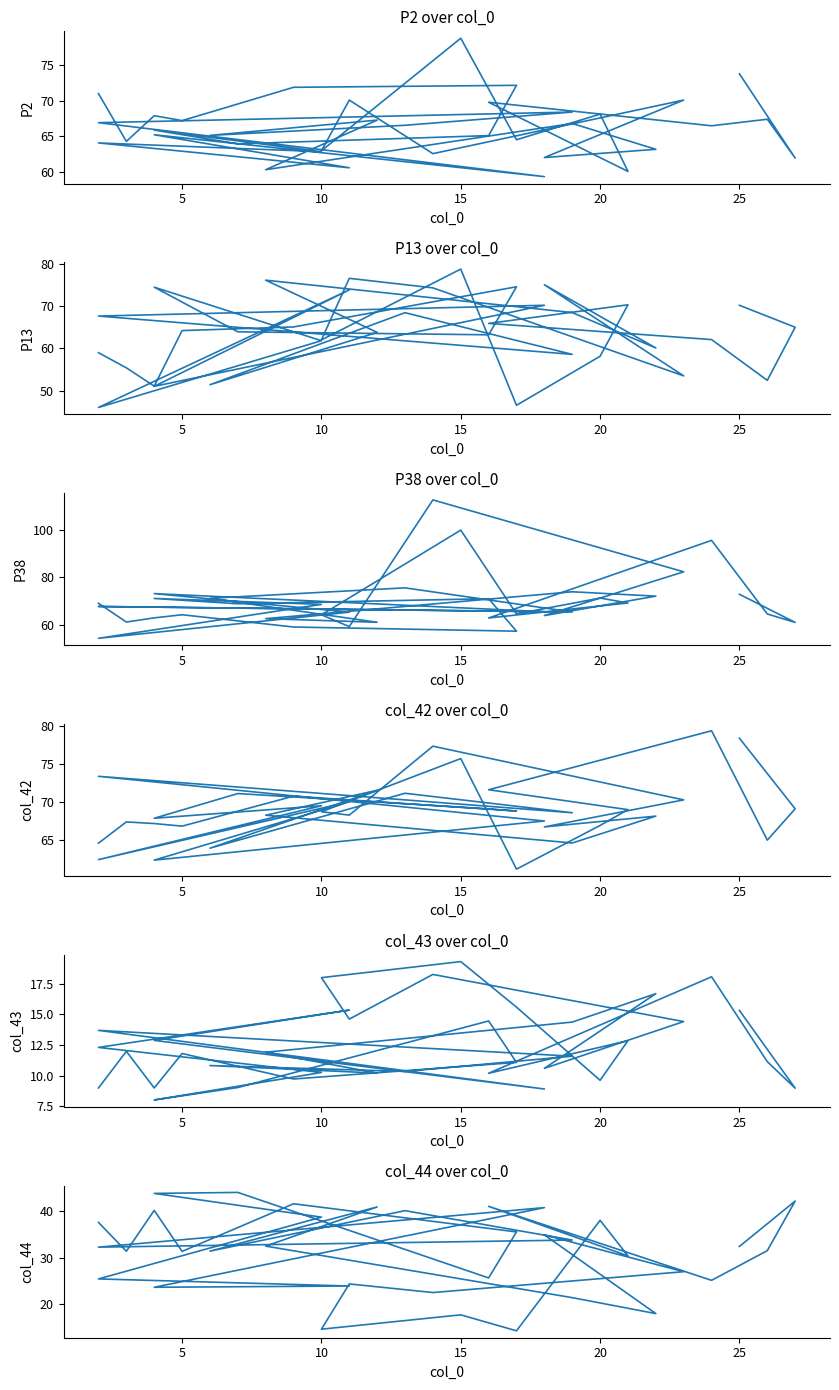

True or false: P38 and col_43 cross at least once.

False